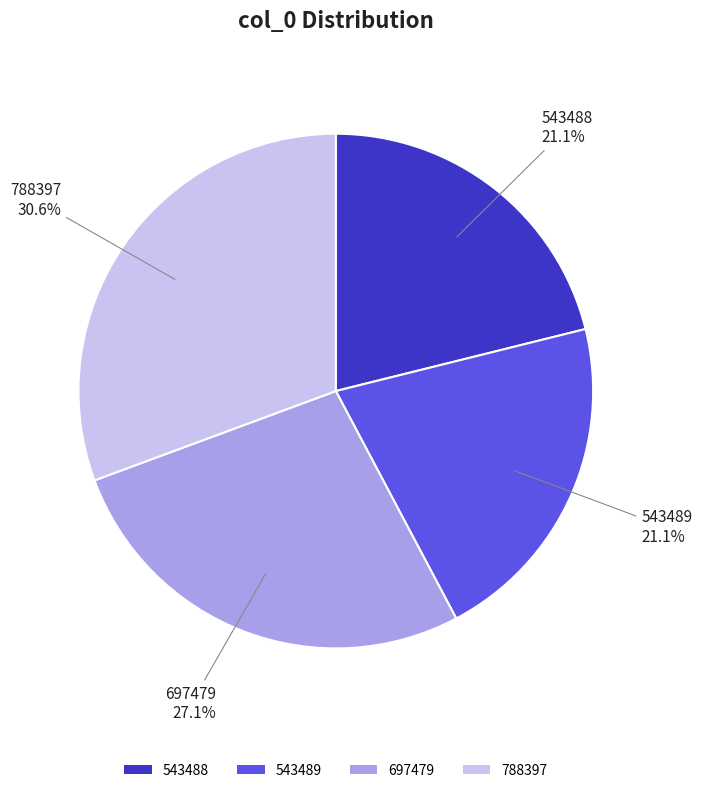

To the nearest percent, what is the average slice percentage?

25%